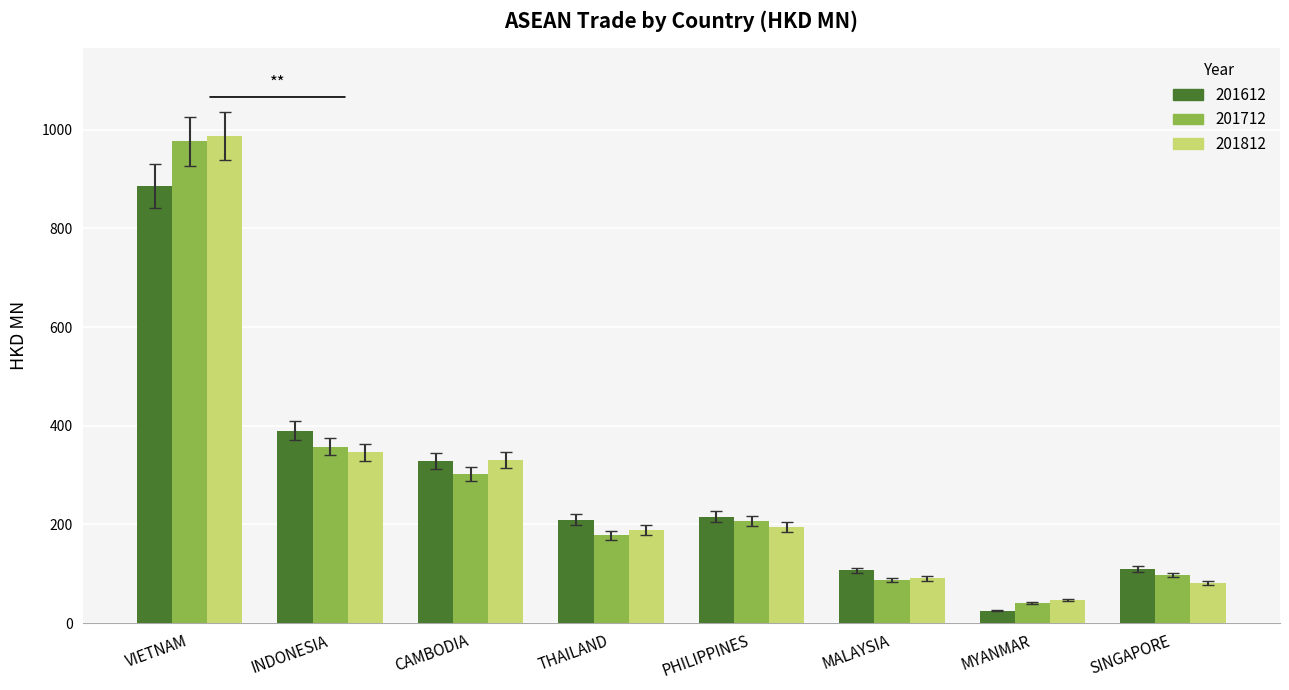

What is the sum of all 201612 values?

2273.1